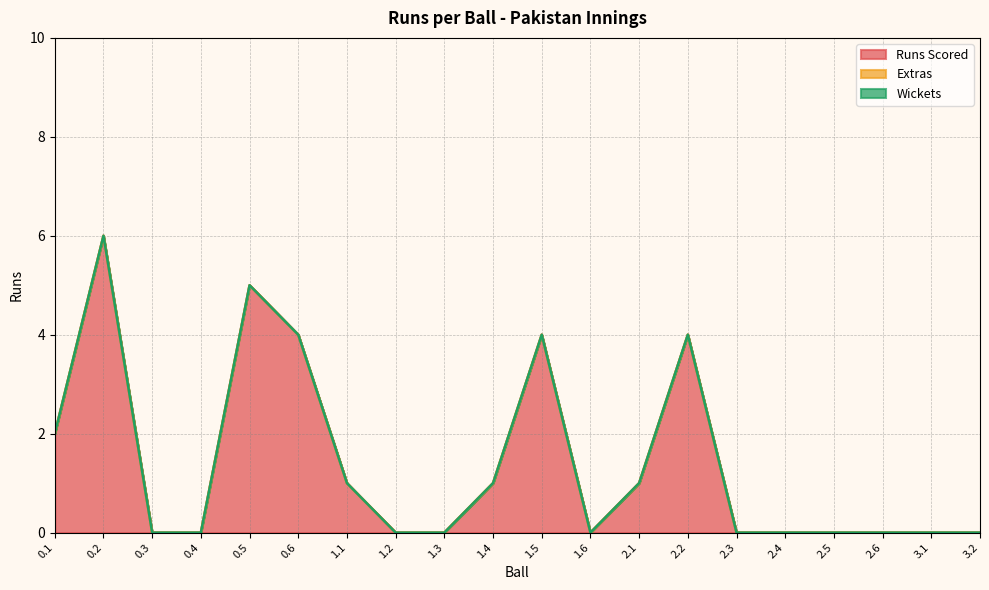

What is the total value across all series at 0.2?

6